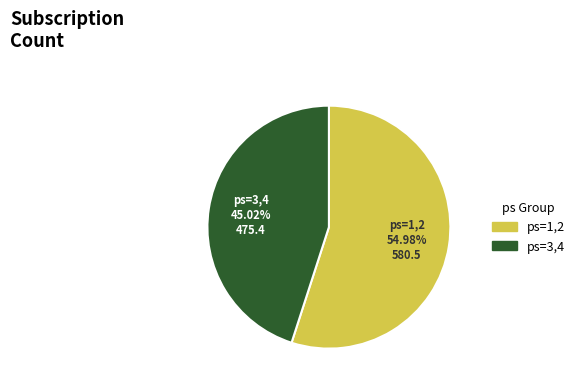

Is there any slice that represents more than half of the pie?

Yes